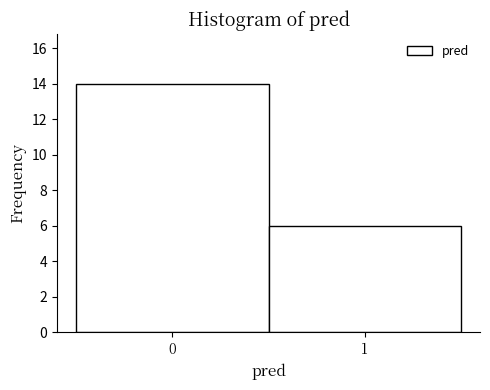

Reading right to left, transcribe all the data shown in this chart.

1=6	0=14